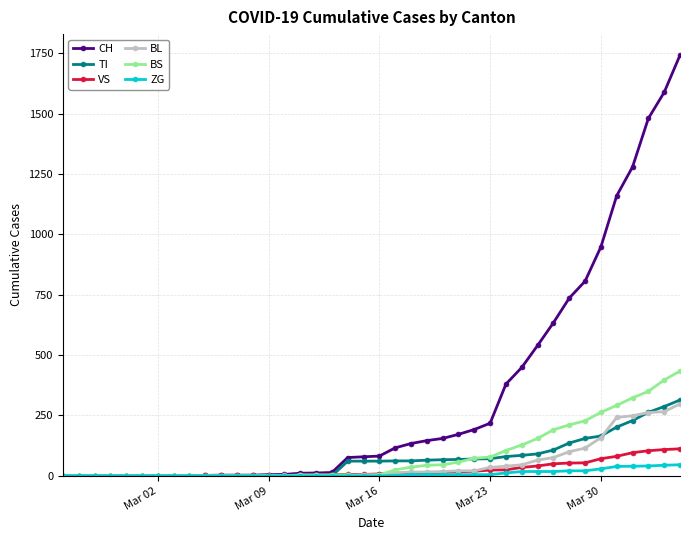

Which series has the largest total across all categories?

CH